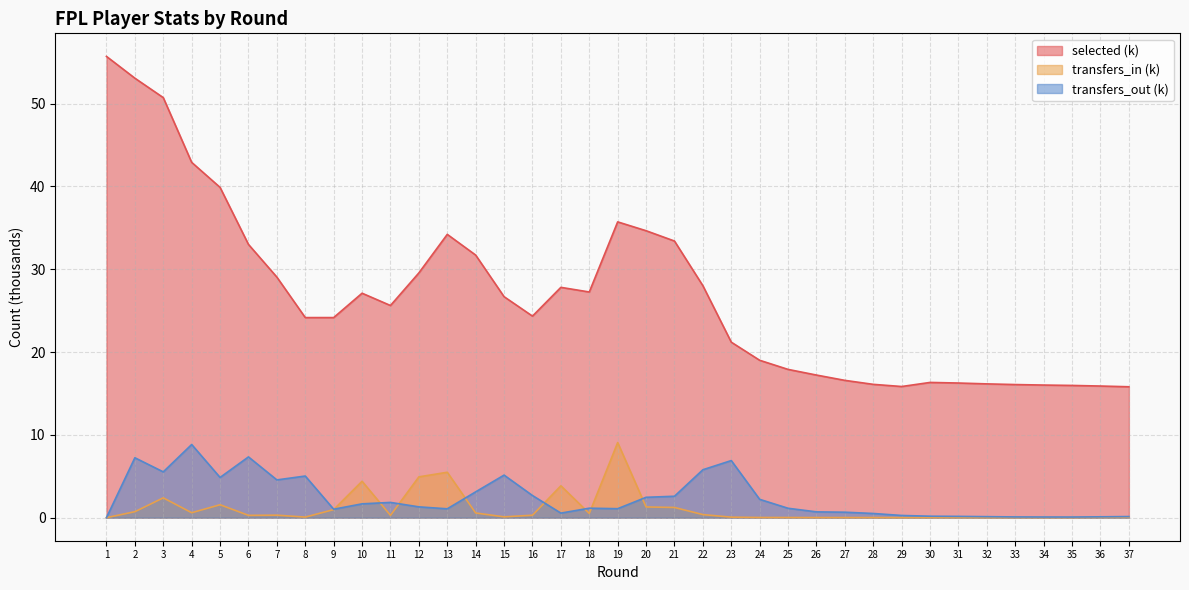

True or false: selected and transfers_in cross at least once.

False